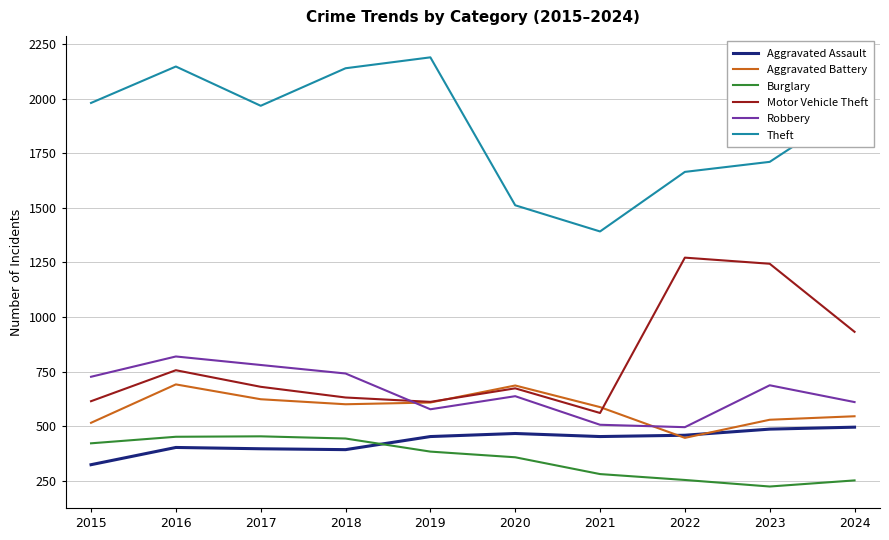

What is the difference between the second highest and minimum values in the Aggravated Battery series?

240